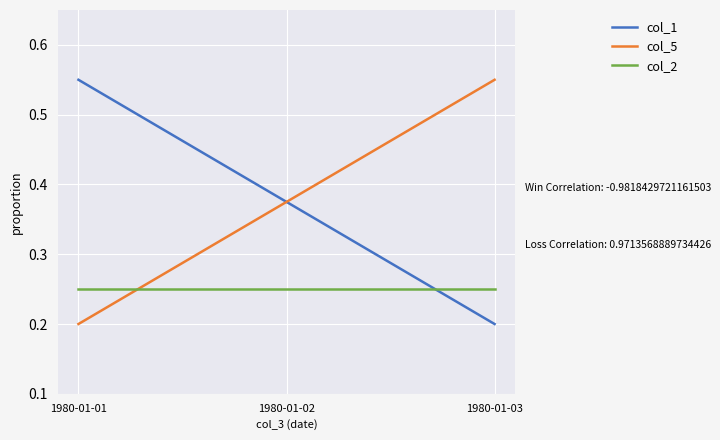

Is it true that col_5 equals 0.2 at 1980-01-01?

True